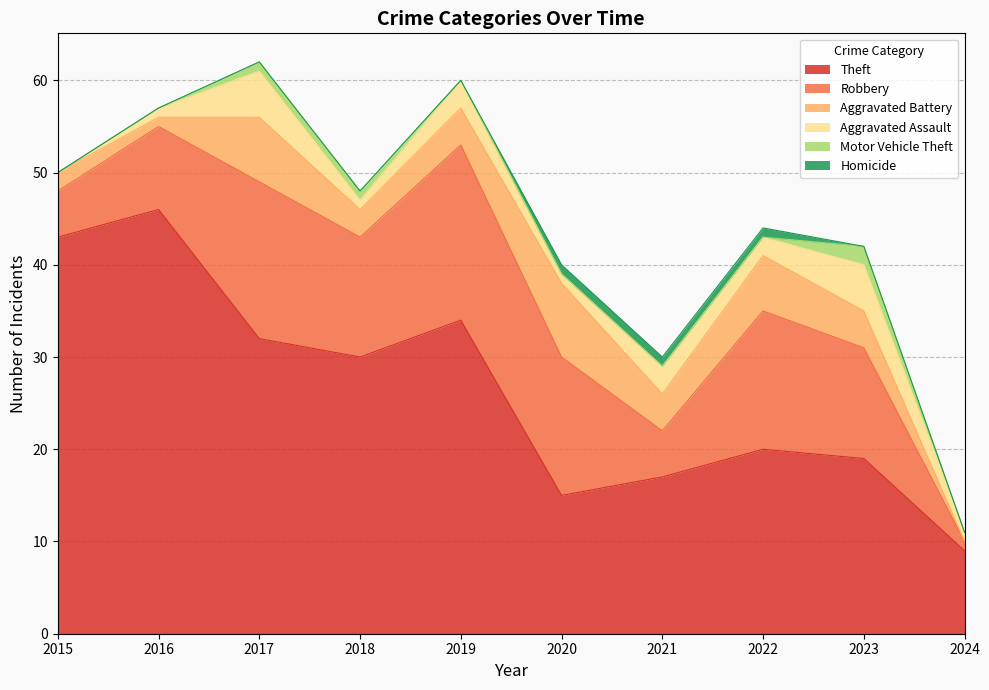

Between 2023 and 2016, which is larger?

2016